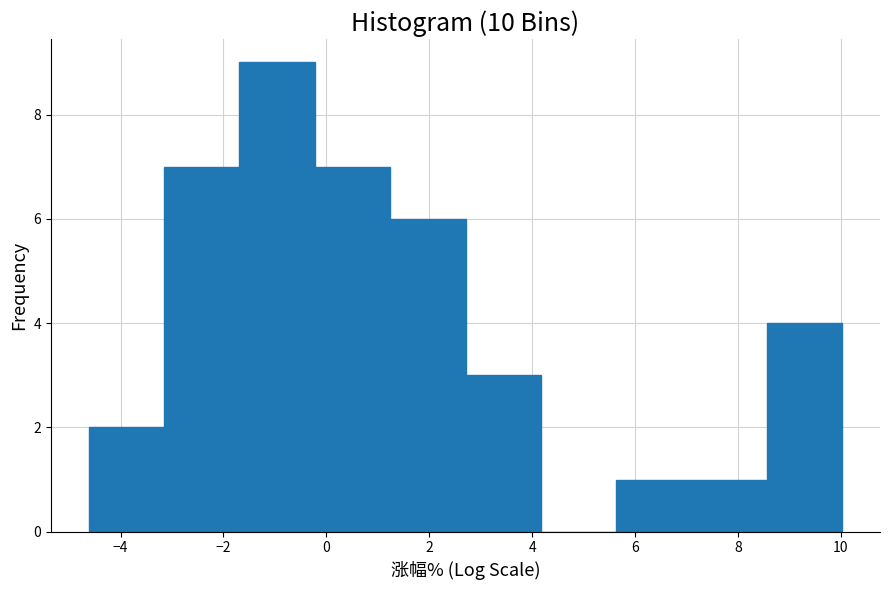

What is the height of the bar covering 2.8 to 4.2 on the x-axis? Neither the bar edges nor the heights are printed on the chart, so give them approximately, as read against the axes.

3